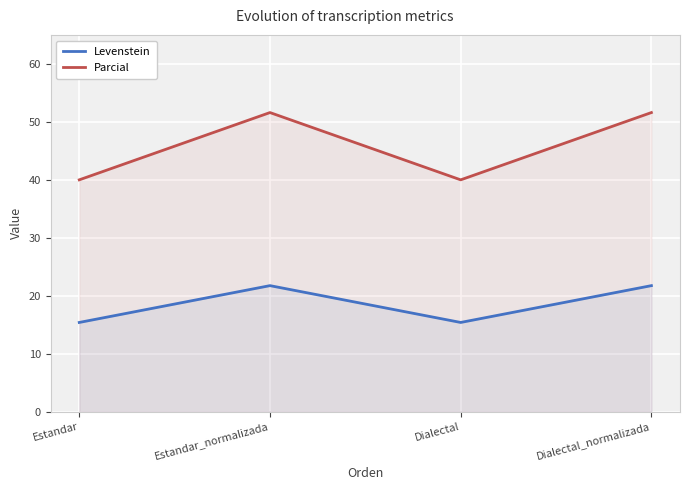

At which label does Parcial first exceed 51?

Estandar_normalizada